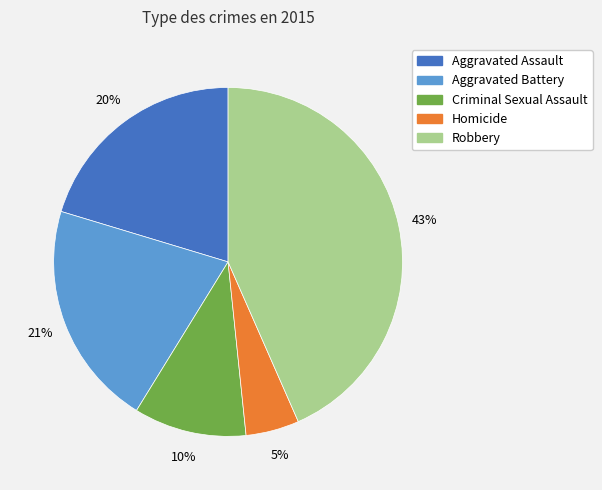

To the nearest percent, what is the combined percentage of Robbery and Criminal Sexual Assault?

54%